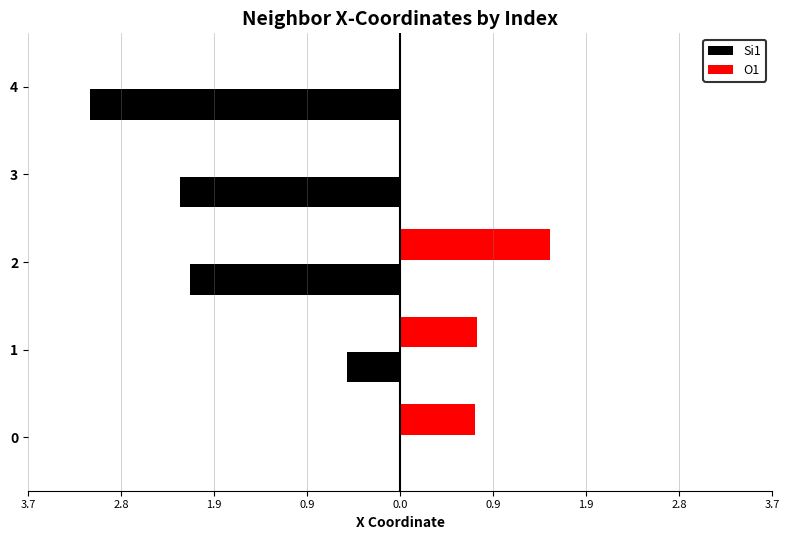

What are all the series names shown in the legend?

Si1, O1